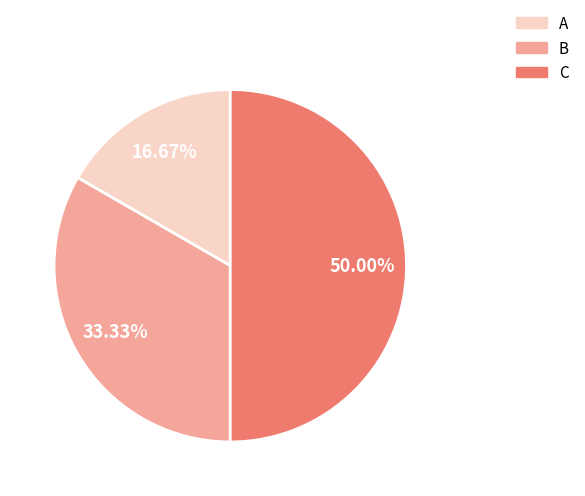

Between C and B, which is larger?

C